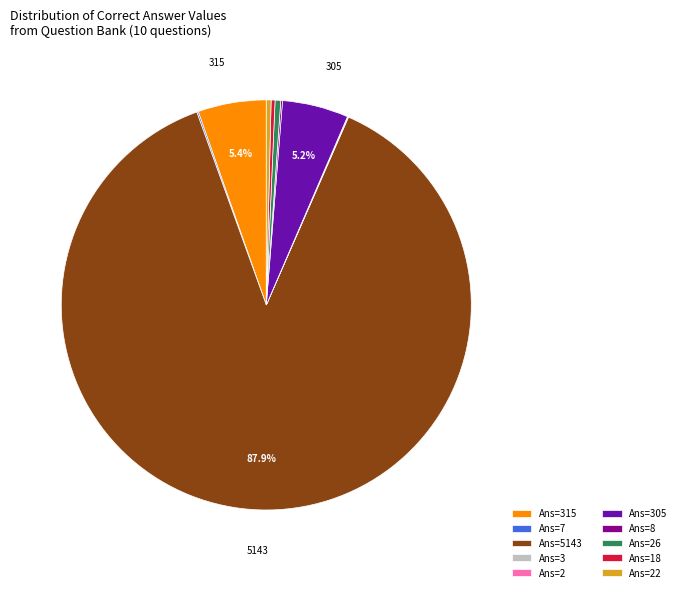

Is there any slice that represents more than half of the pie?

Yes